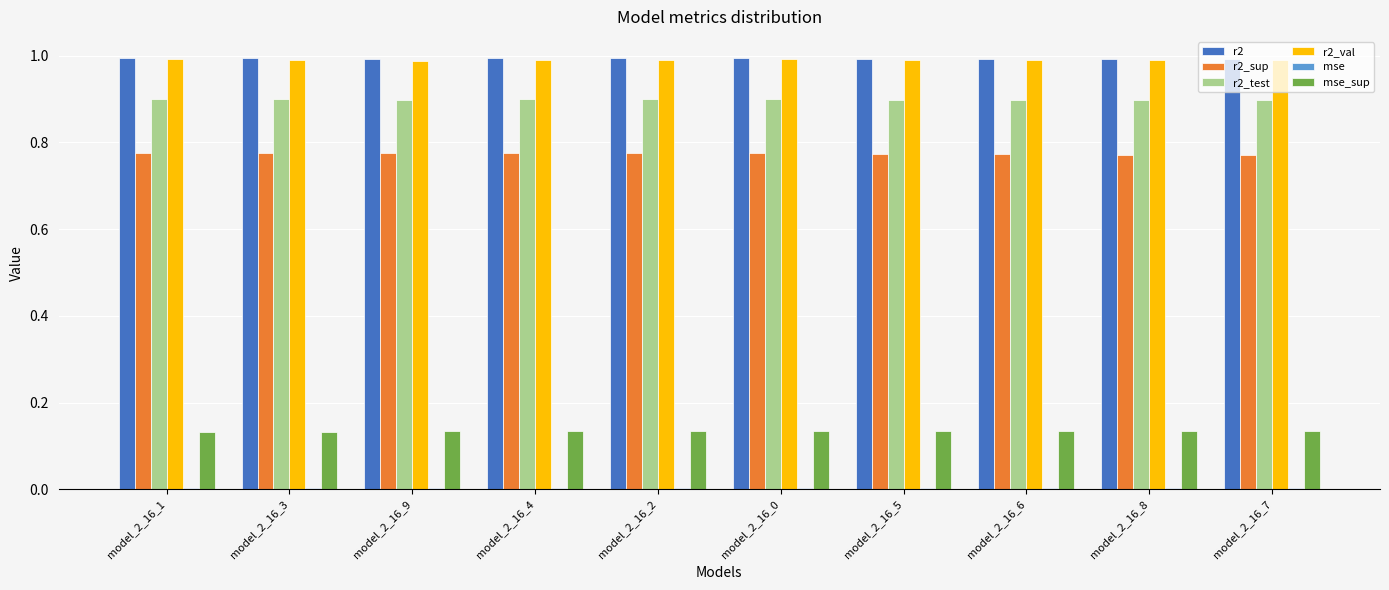

Are the bars horizontal?

No